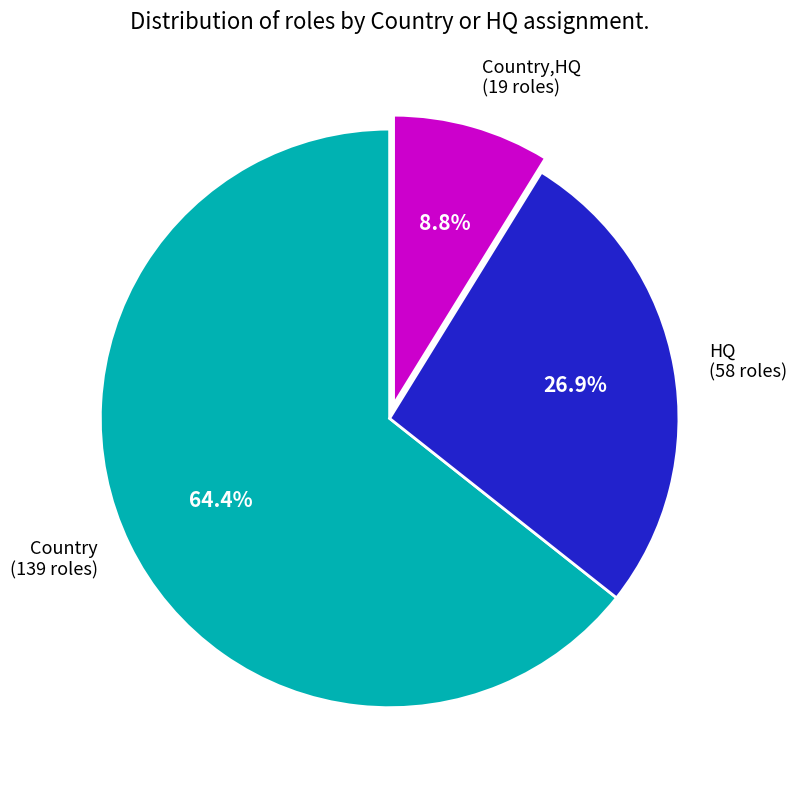

What is the smallest slice in the pie chart?

Country,HQ (19 roles)